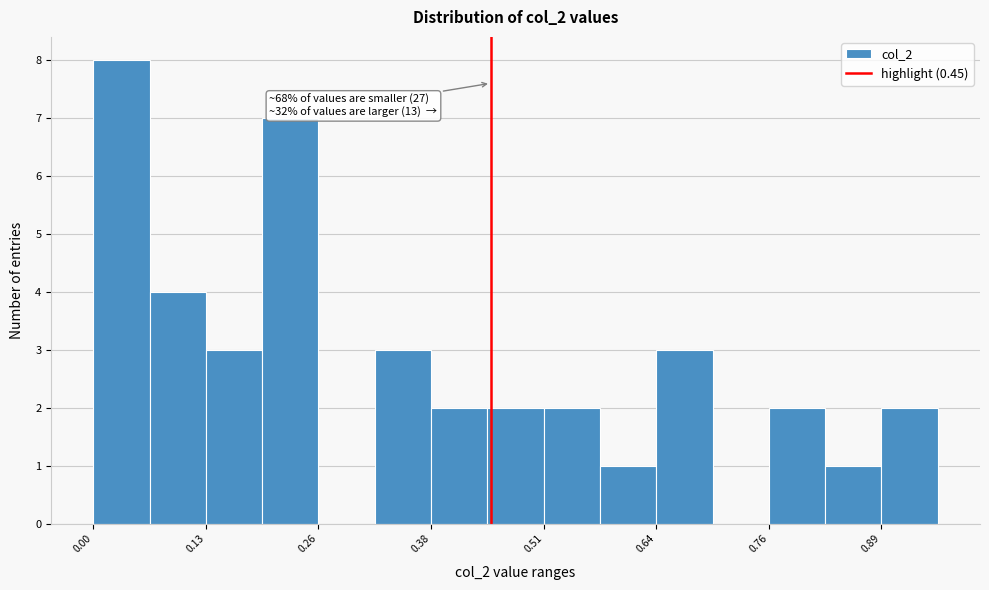

Around what value on the x-axis is the tallest bar? Give the approximate position of its centre, as read against the axis.

0.04